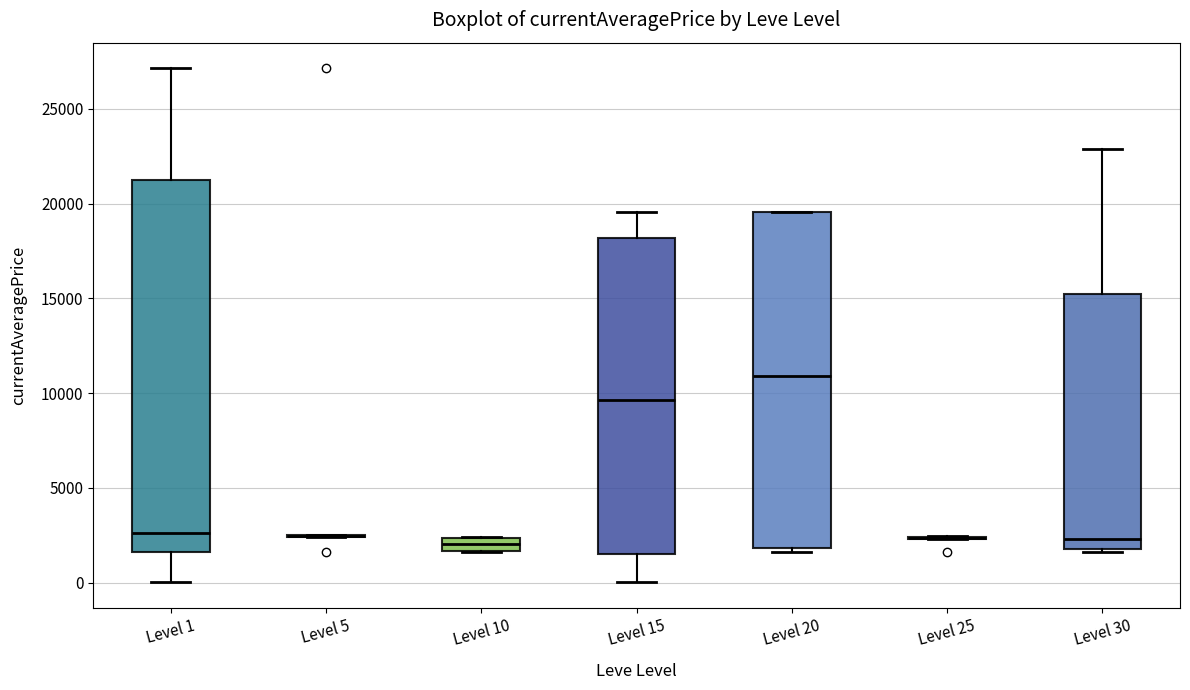

Comparing the boxes themselves (not the whiskers), which one is the tallest?

Level 1